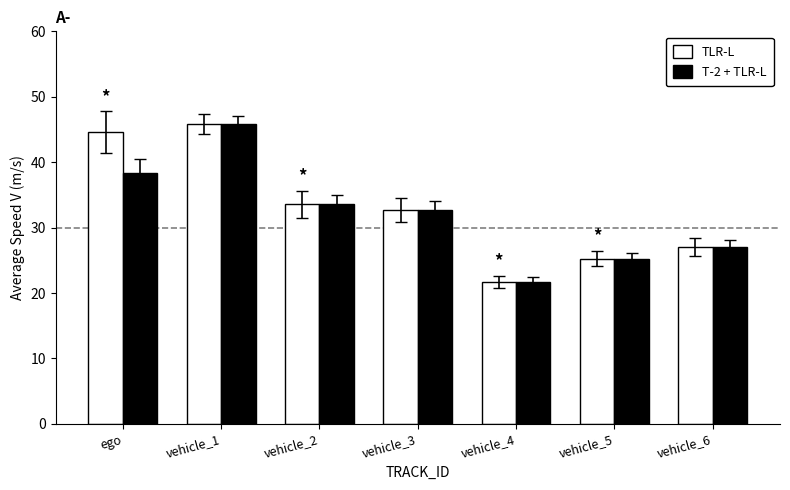

At which label does TLR-L first exceed 32?

ego